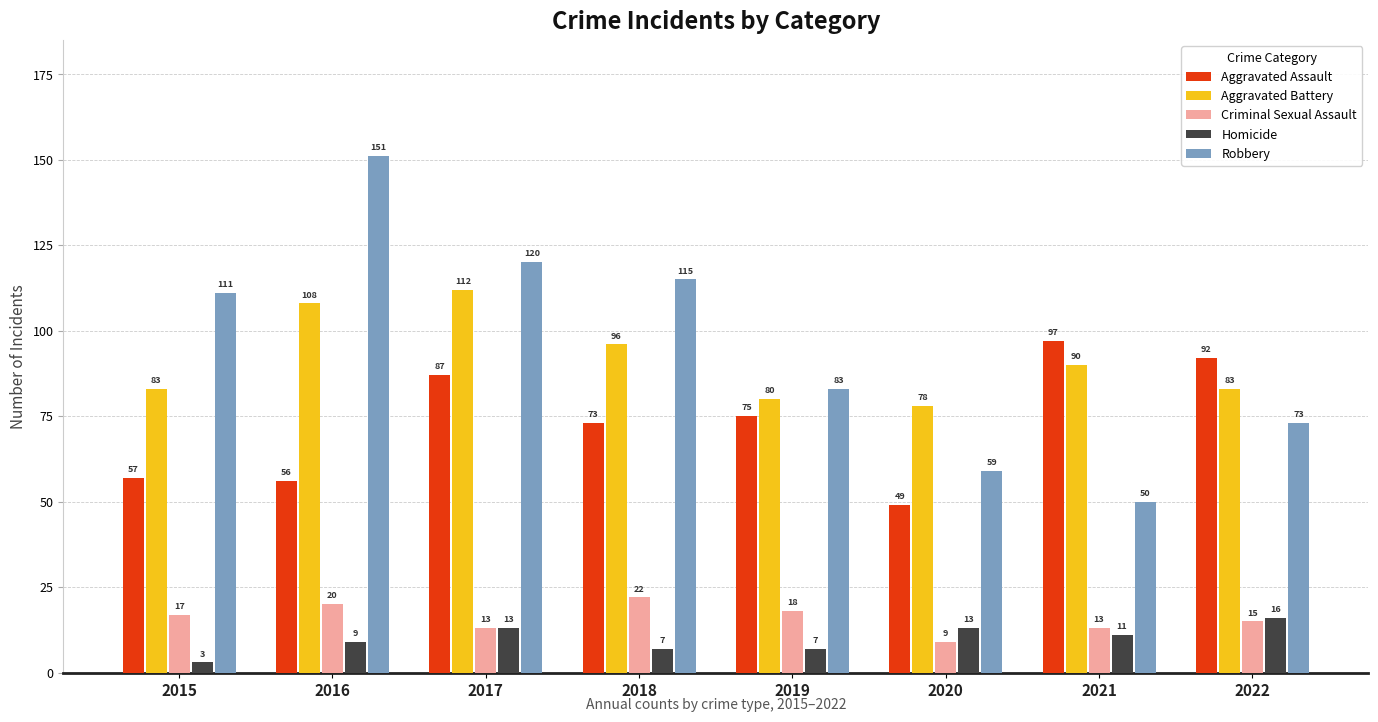

What is the difference between the second highest and minimum values in the Homicide series?

10